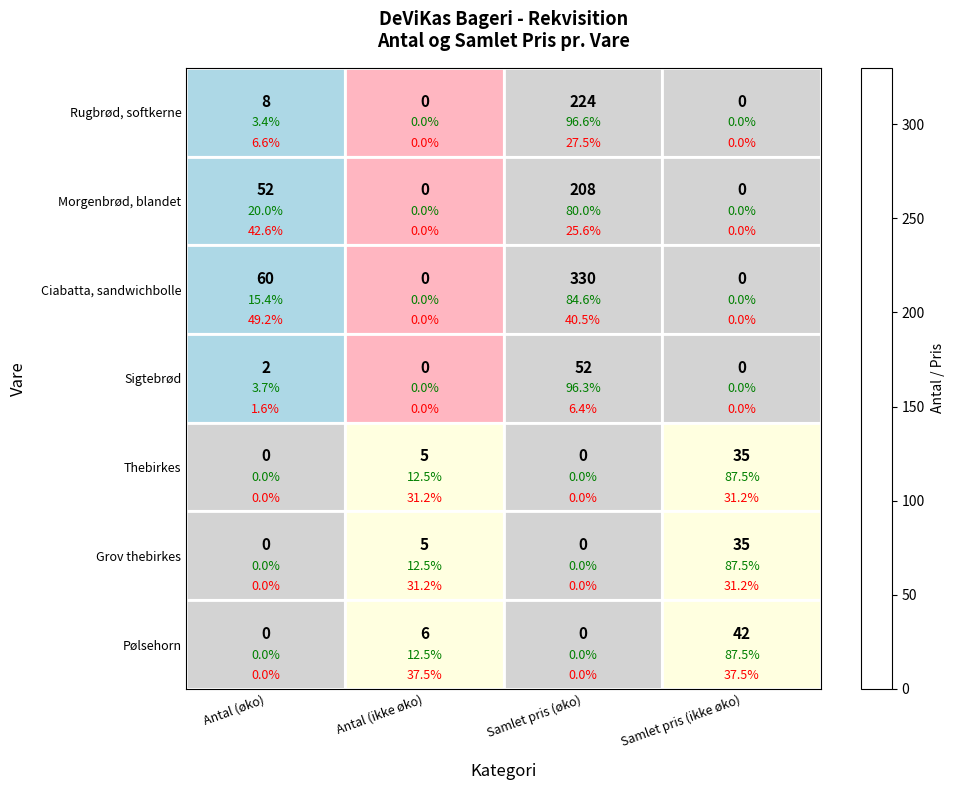

Between Samlet pris (øko) and Samlet pris (ikke øko), which series saw the biggest shift?

Ciabatta, sandwichbolle